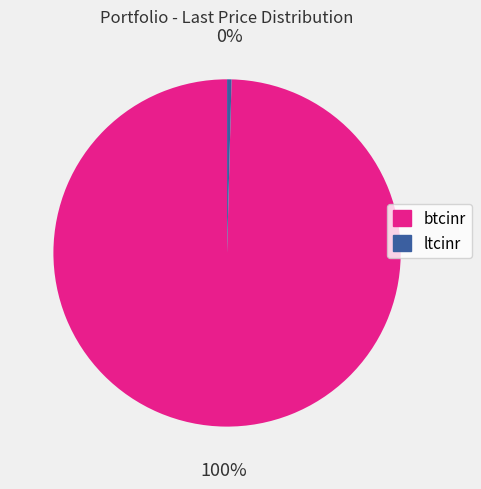

Do ltcinr and btcinr together represent more than half of the pie?

Yes